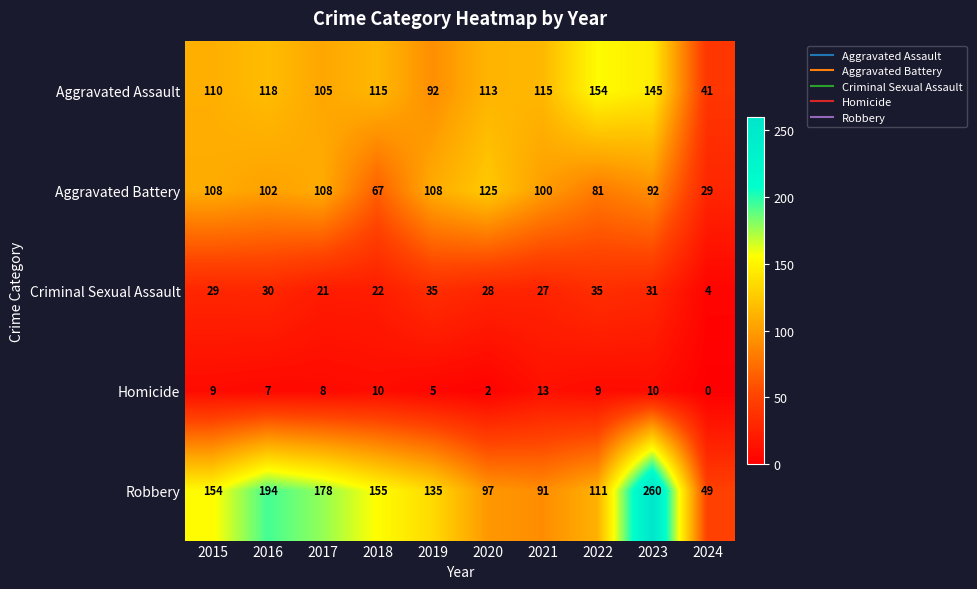

How many data points does each series have?

10